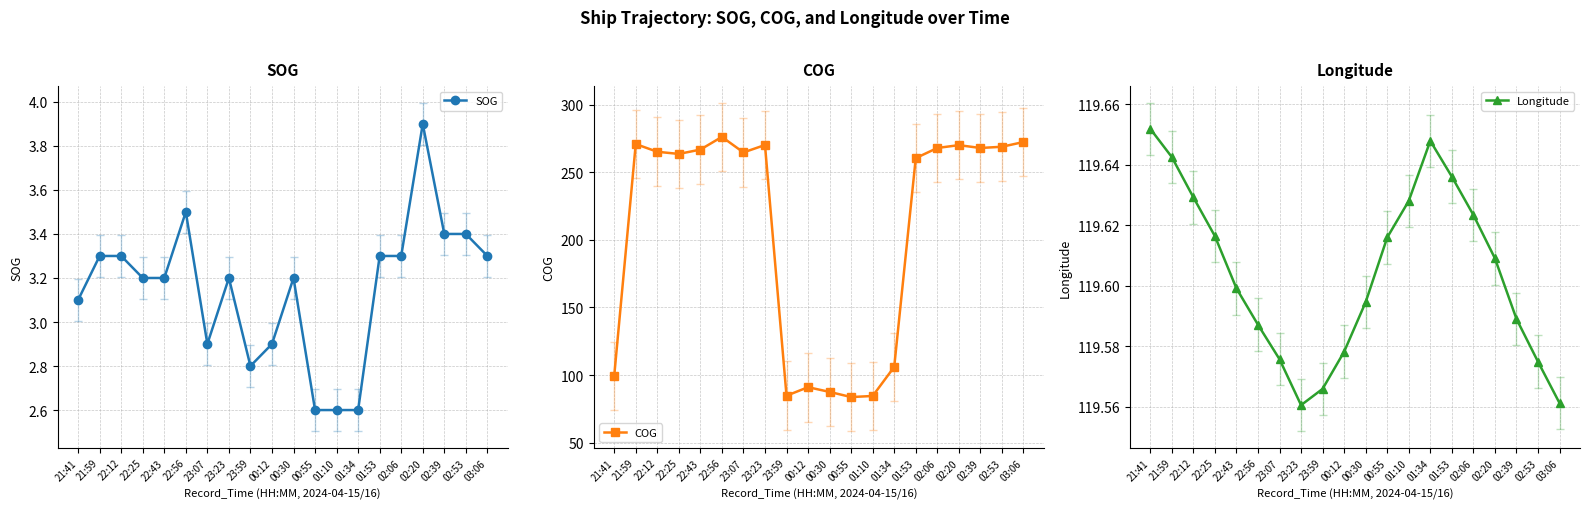

What is the greatest value displayed?

276.1